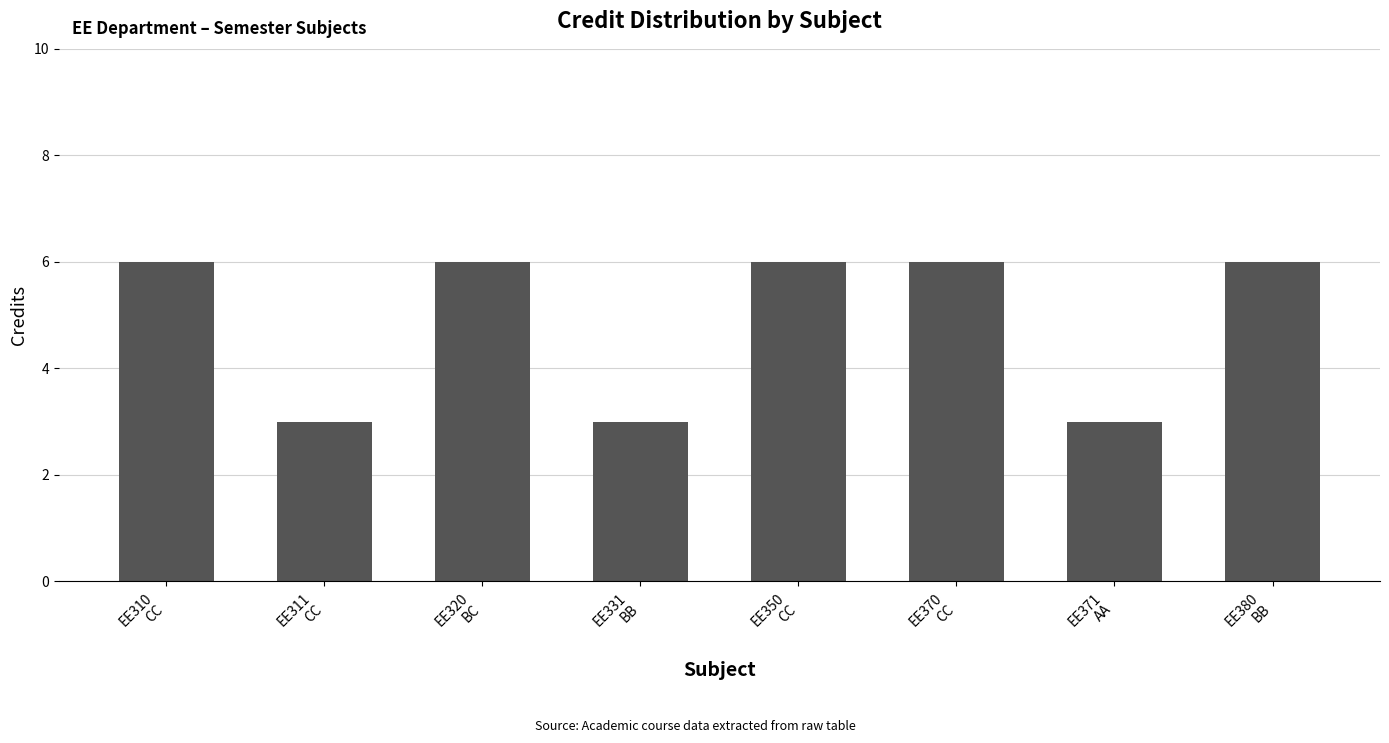

What is the greatest value displayed?

6